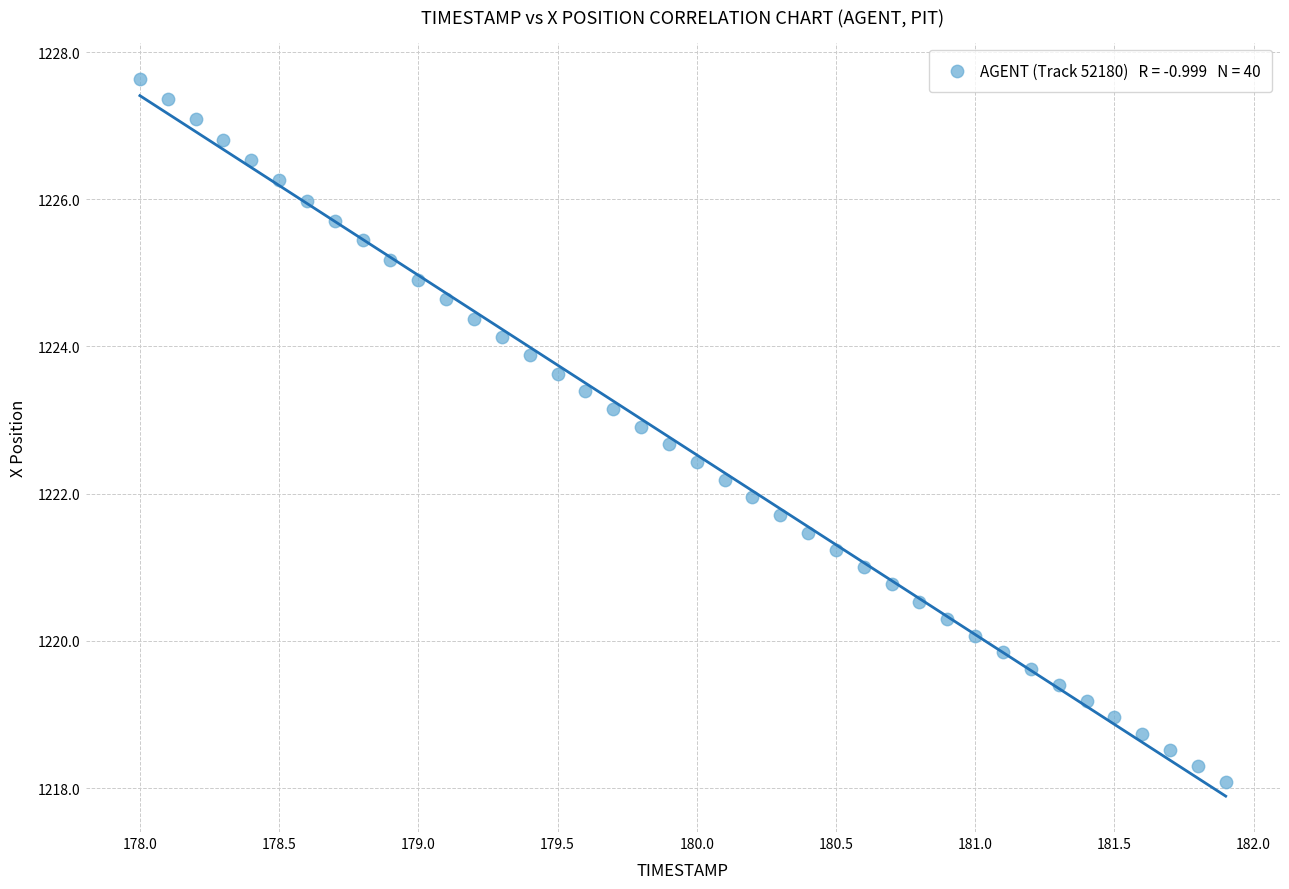

What is the range of X values (max minus min)?

3.9